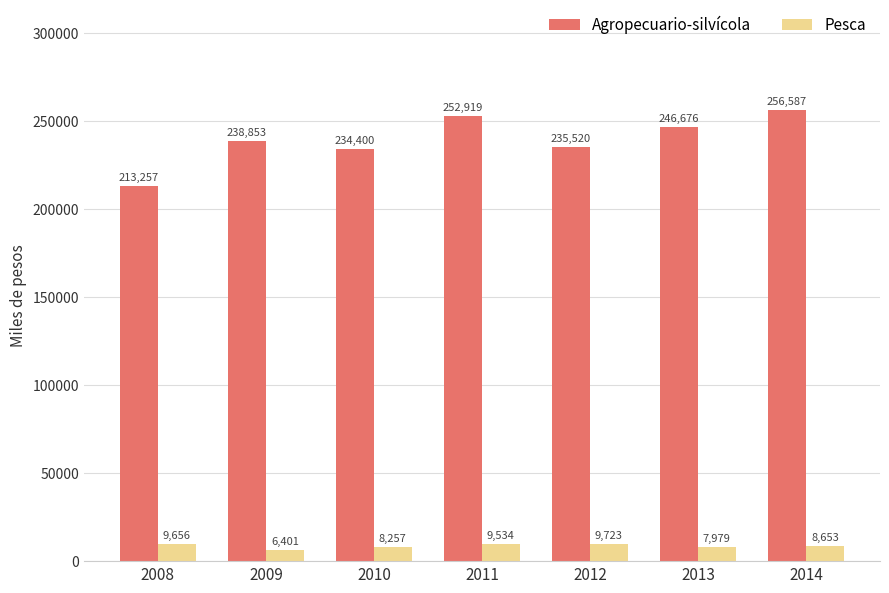

What is the sum of all Agropecuario-silvícola values?

1678212